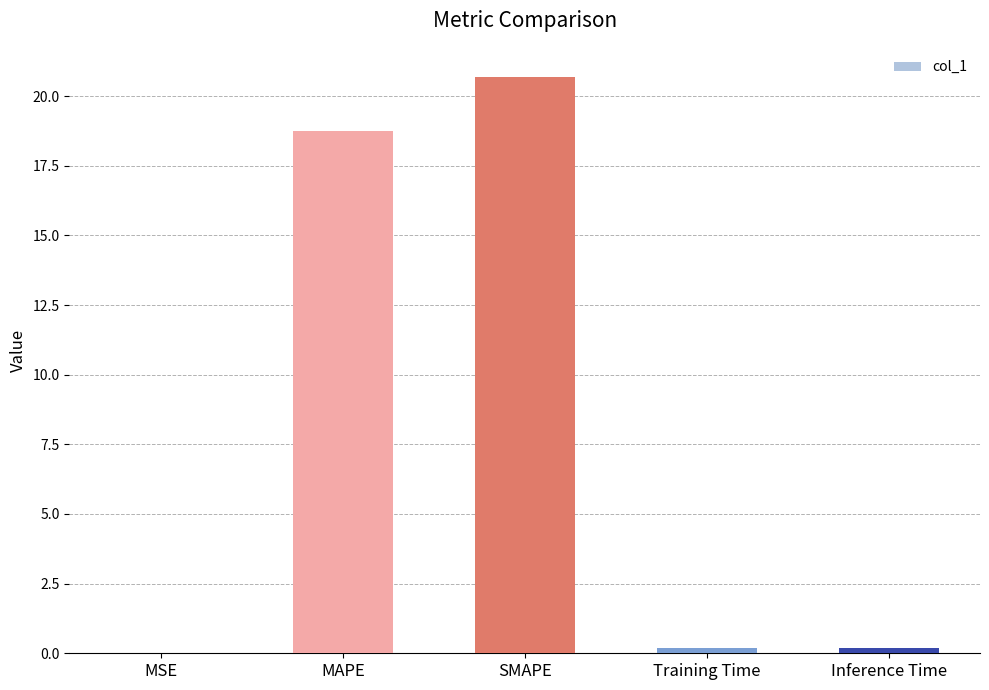

Count the number of data series in this chart.

1